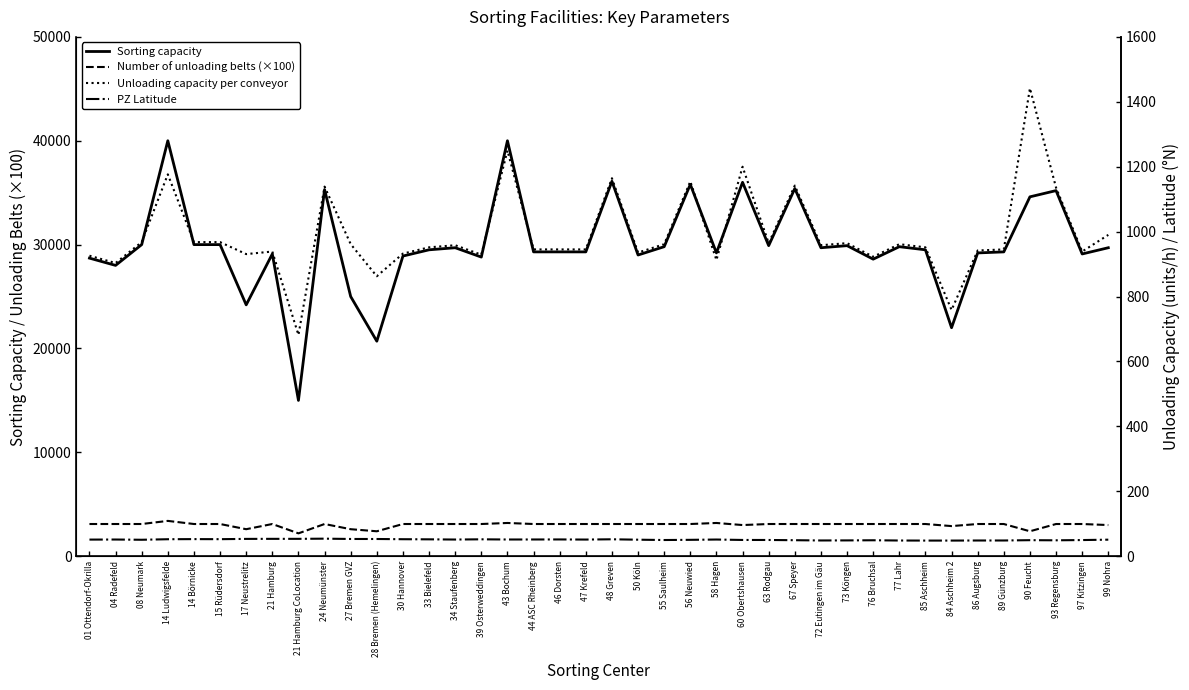

Count the number of data series in this chart.

4